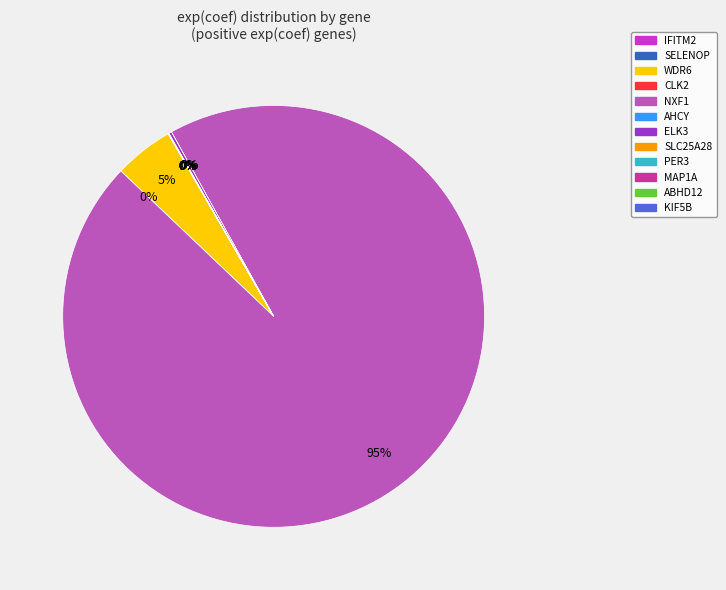

To the nearest percent, what is the combined percentage of WDR6 and ABHD12?

5%